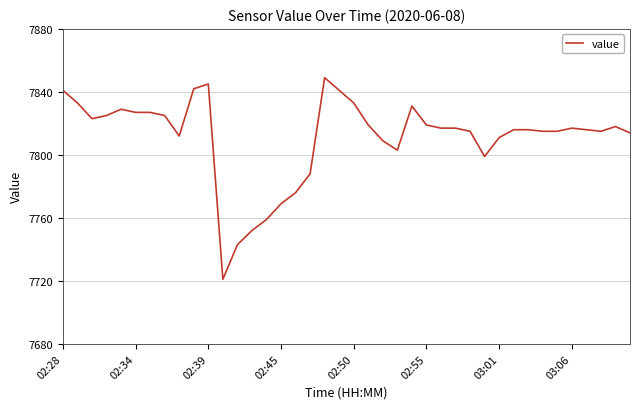

What is the difference between the maximum and minimum values?

128